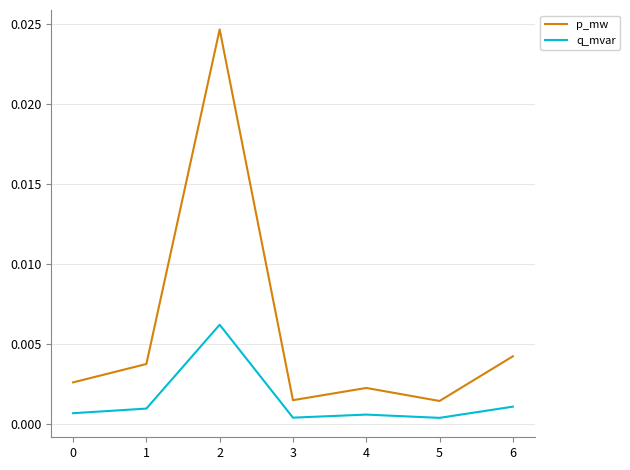

Rank the series by their average value, from lowest to highest.

q_mvar, p_mw